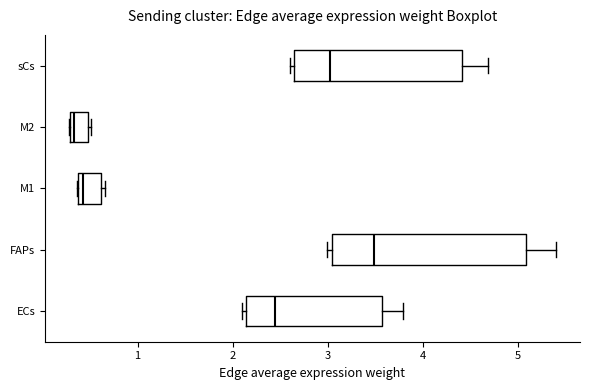

Comparing the boxes themselves (not the whiskers), which one is the widest?

FAPs